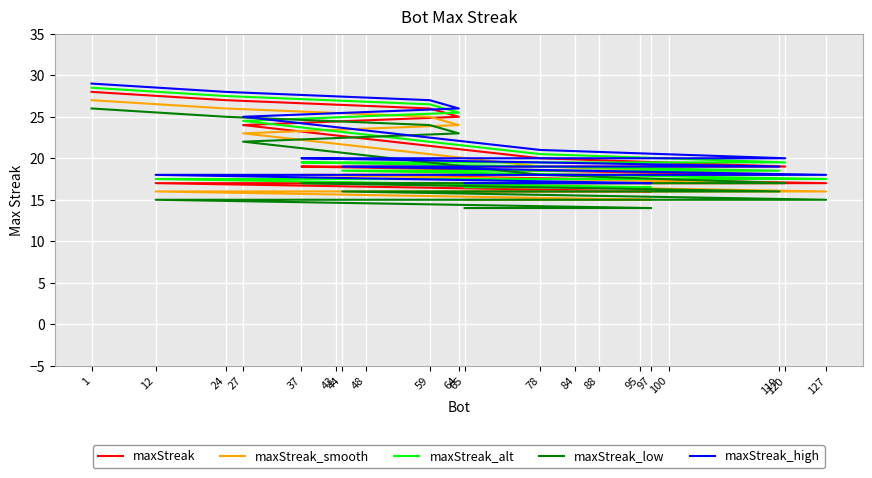

List the series in order of their peak value, highest first.

maxStreak_high, maxStreak_alt, maxStreak, maxStreak_smooth, maxStreak_low